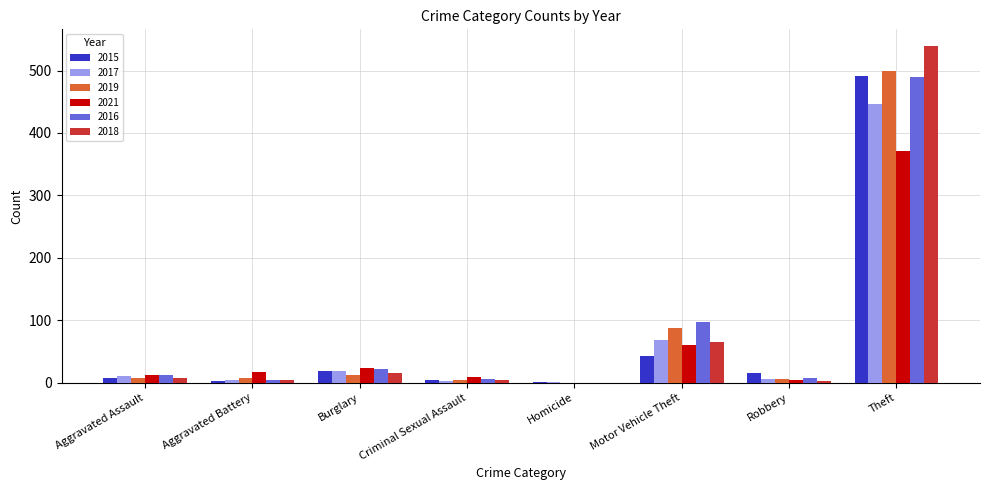

The value of 2021 at Theft is 526. True or false?

False